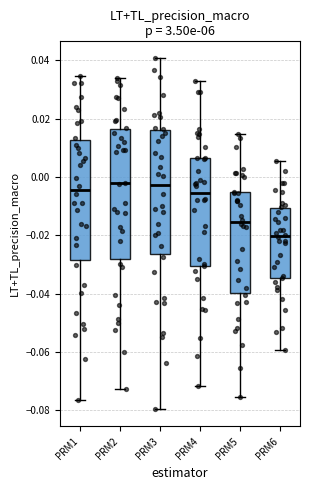

Reading left to right, transcribe this box plot: for each box, give where its median line is, the range the box spans, and where its two whiskers end, as read against the y-axis. The values are not printed on the chart, so give them approximately, as read against the axis.

PRM1: median -0.004, box -0.028 to 0.012, whiskers -0.076 to 0.034
PRM2: median -0.002, box -0.028 to 0.016, whiskers -0.072 to 0.034
PRM3: median -0.002, box -0.026 to 0.016, whiskers -0.080 to 0.040
PRM4: median -0.006, box -0.030 to 0.006, whiskers -0.072 to 0.032
PRM5: median -0.016, box -0.040 to -0.006, whiskers -0.076 to 0.014
PRM6: median -0.020, box -0.034 to -0.010, whiskers -0.060 to 0.006